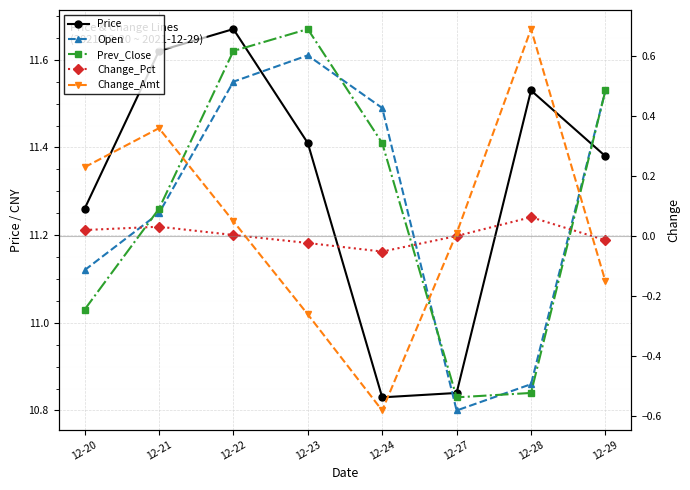

The Open series shows 16.8 at 12-28. True or false?

False